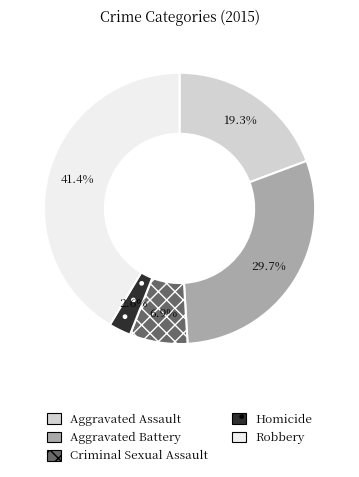

Which slice is the largest?

Robbery